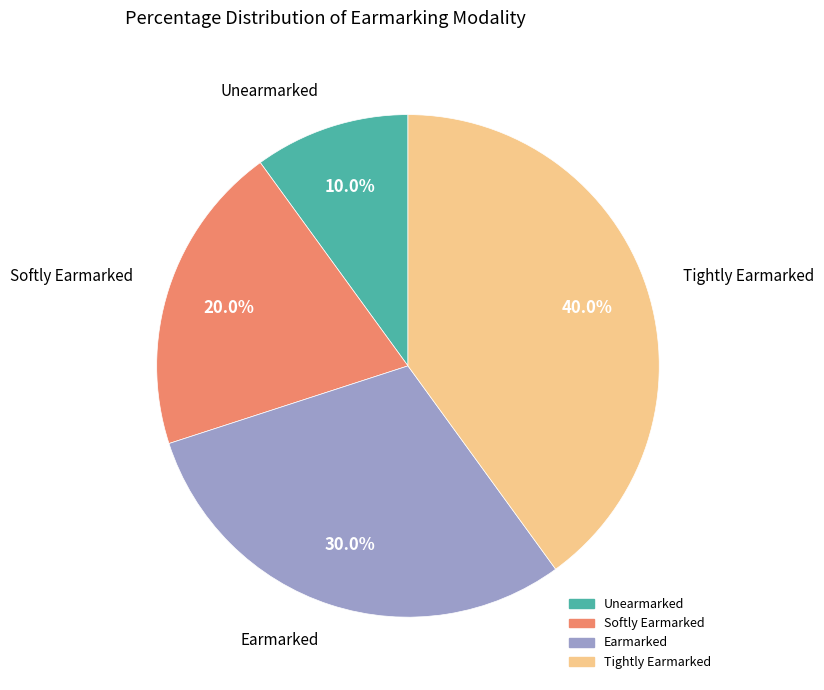

Rank the categories by value from highest to lowest.

Tightly Earmarked, Earmarked, Softly Earmarked, Unearmarked